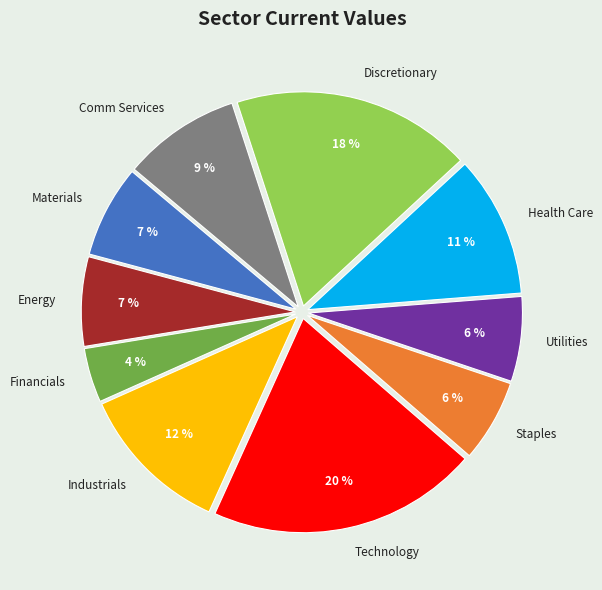

Which has a higher value, Discretionary or Financials?

Discretionary